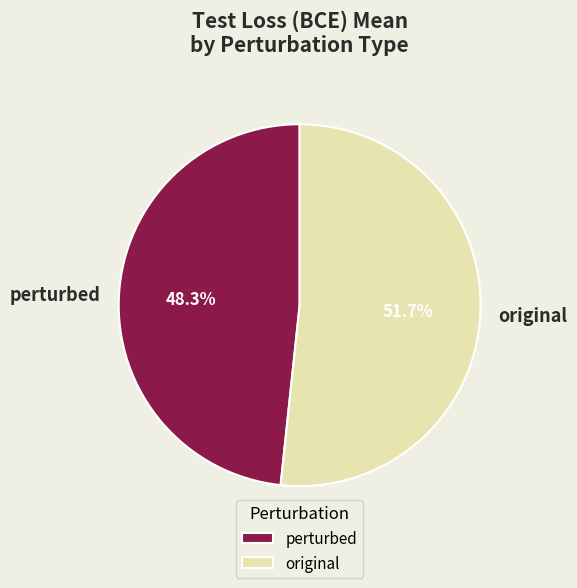

Does any single category account for the majority?

Yes